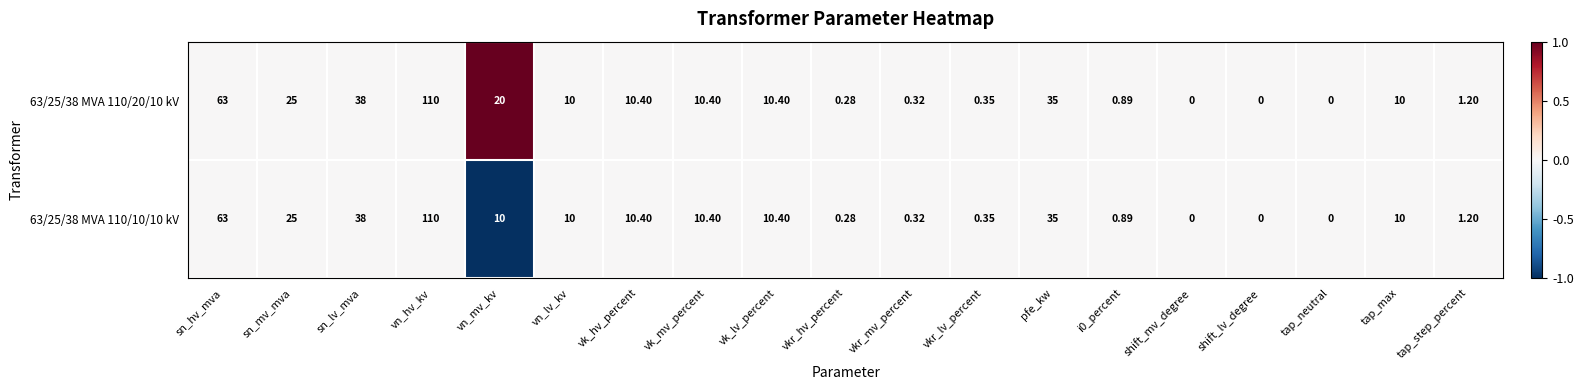

Is the value of 63/25/38 MVA 110/10/10 kV at tap_step_percent greater than the value of 63/25/38 MVA 110/20/10 kV at i0_percent?

Yes